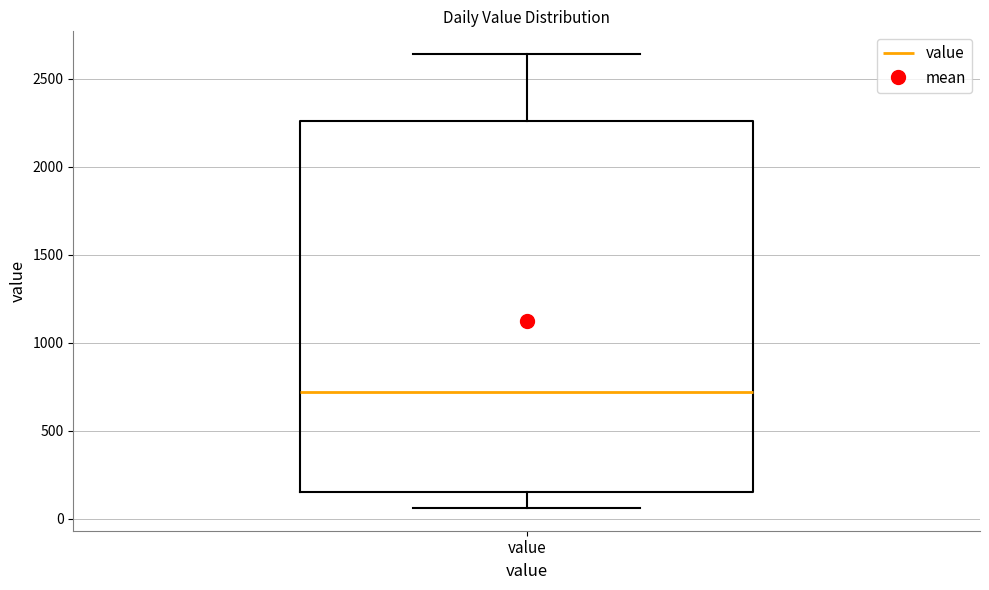

Read this box plot against the y-axis: the position of the median line, the range covered by the box, and the ends of both whiskers. The values are not printed on the chart, so give them approximately, as read against the axis.

median 700, box 150 to 2250, whiskers 50 to 2650